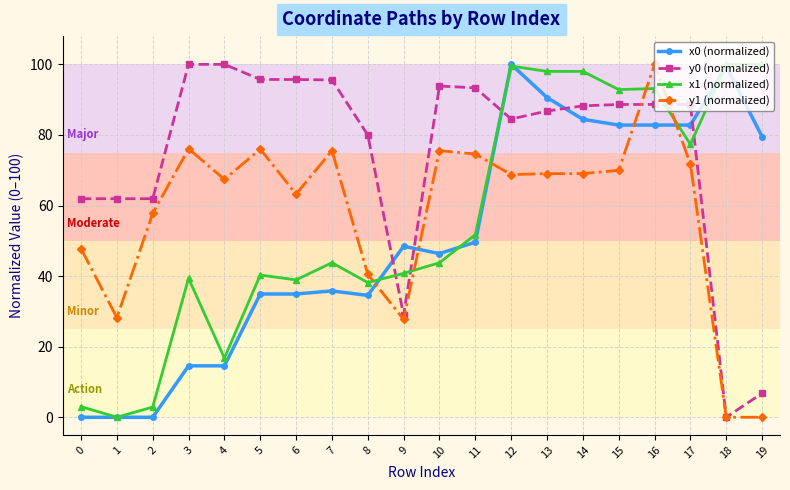

What are all the series names shown in the legend?

x0 (normalized), y0 (normalized), x1 (normalized), y1 (normalized)